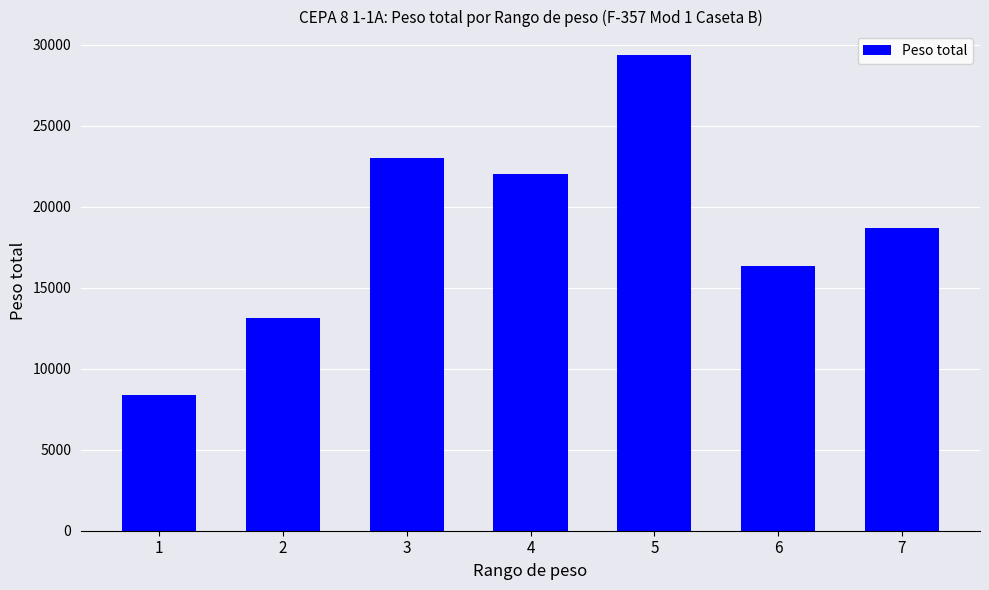

True or false: the data shows 28655 at 6.

False